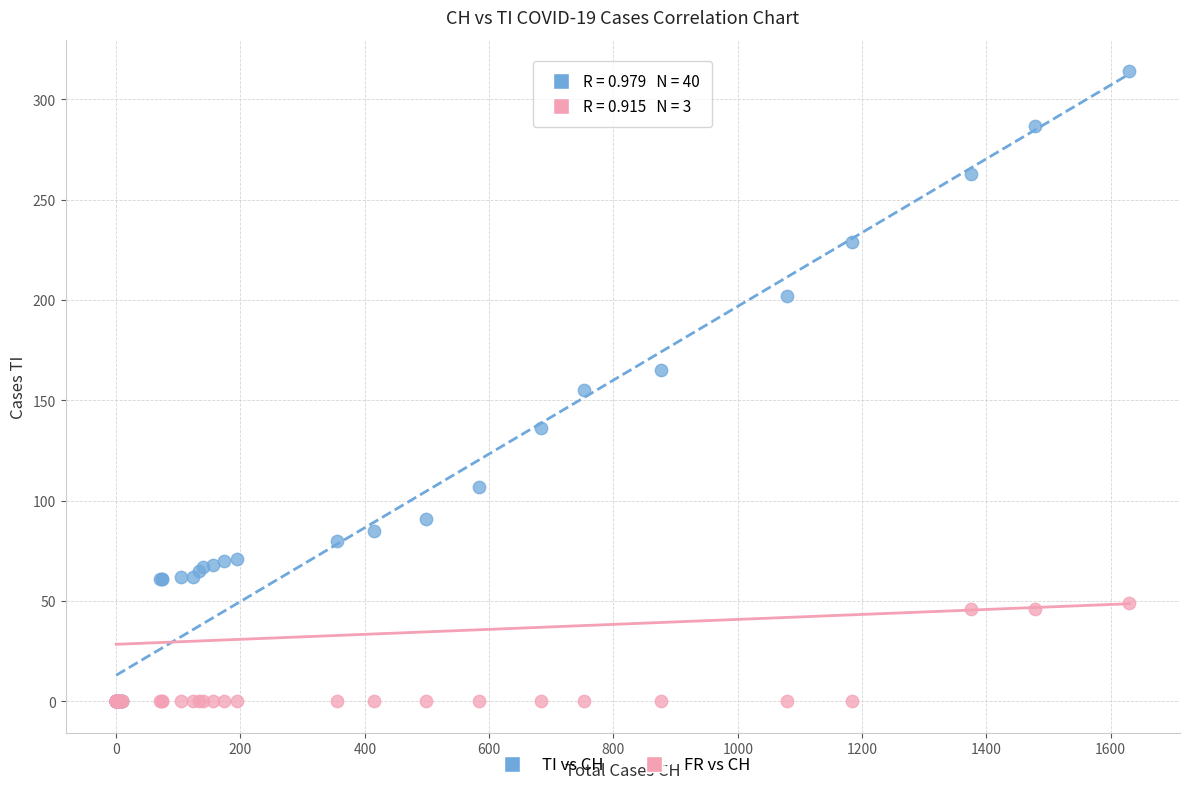

Which series has the widest spread of Y values?

TI vs CH